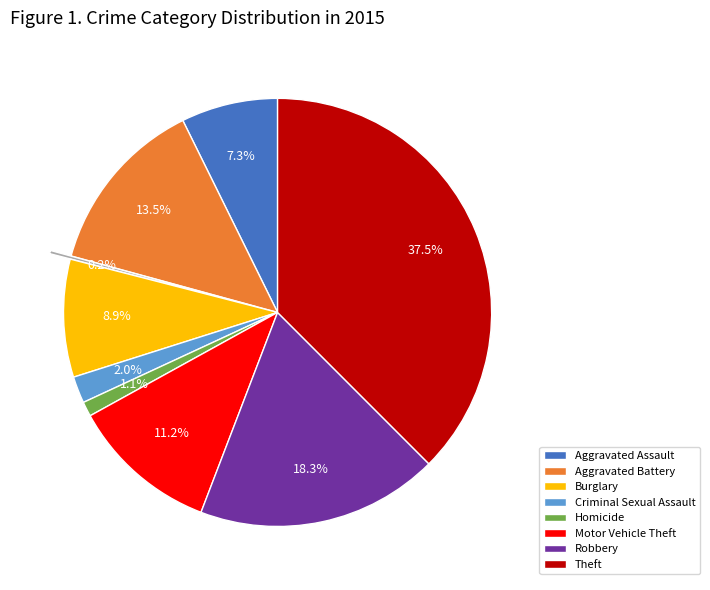

Does any single category account for the majority?

No